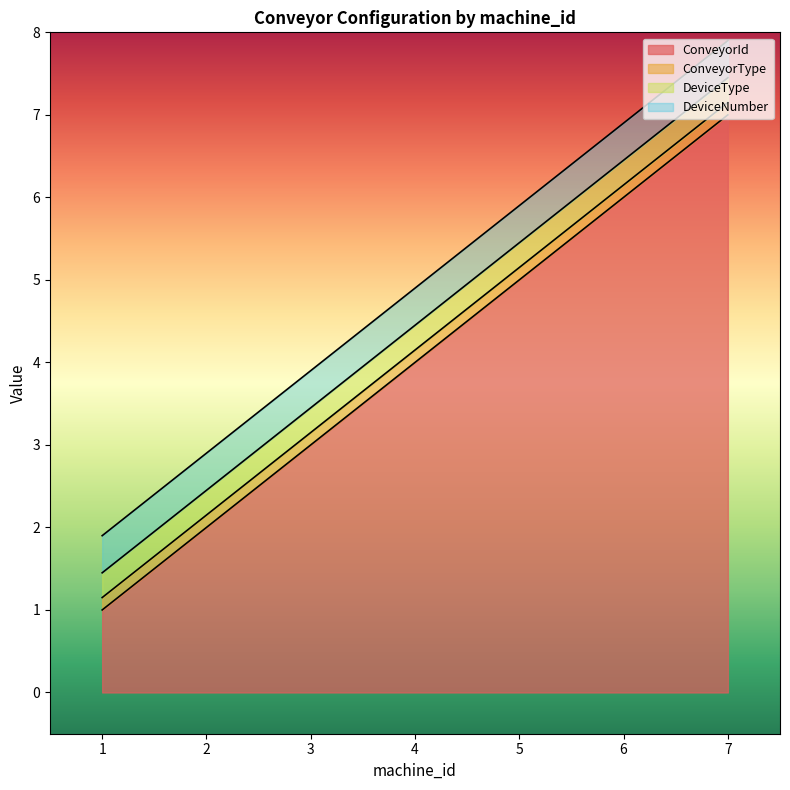

What is the maximum value for ConveyorId?

7.0